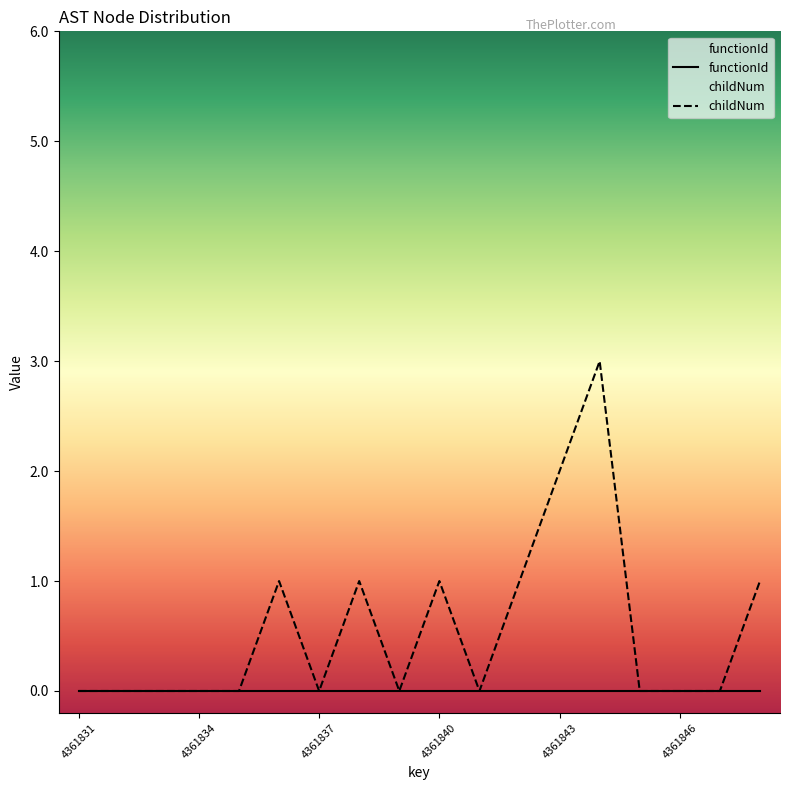

The value at 4361835 is 0. True or false?

True